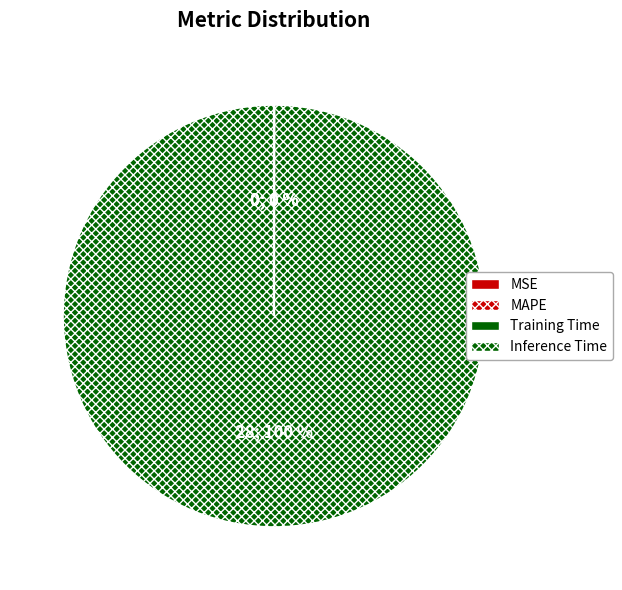

Rank the categories by value from highest to lowest.

MAPE, Training Time, Inference Time, MSE